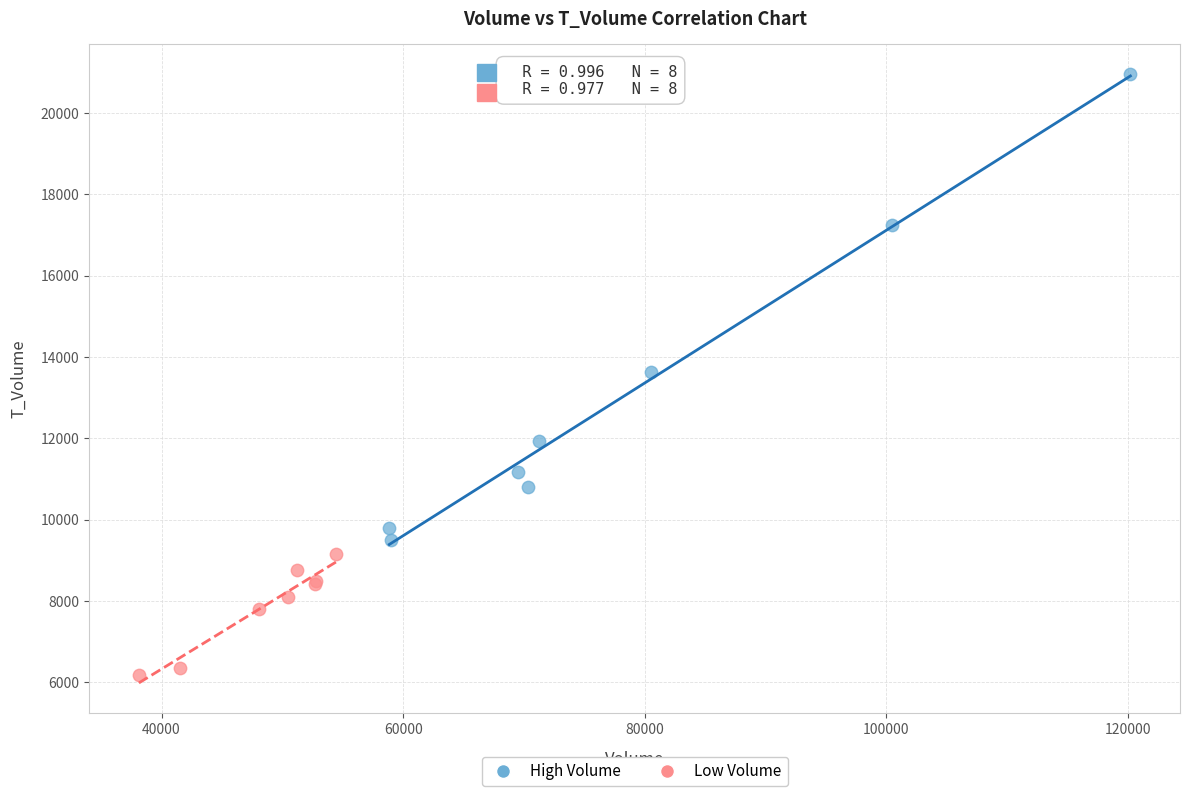

Which series reaches the minimum Y coordinate?

Low Volume